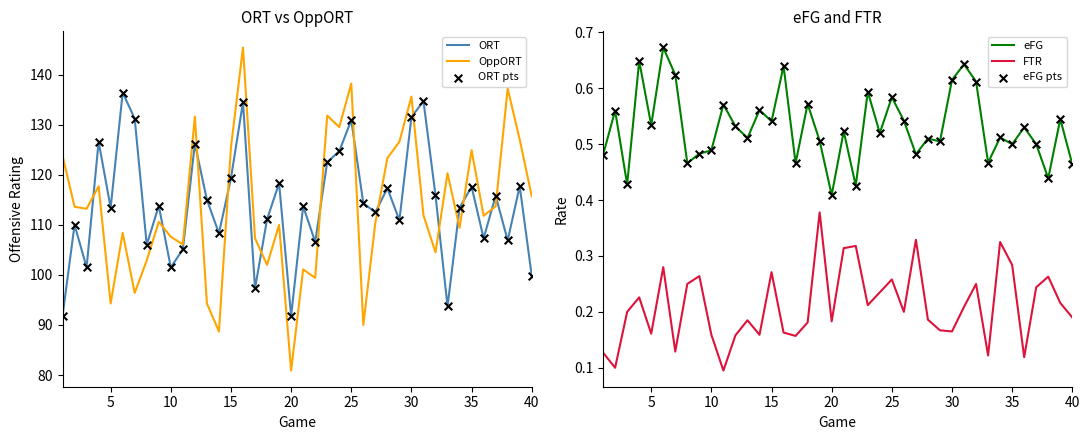

What is the lowest value of the OppORT series?

80.9